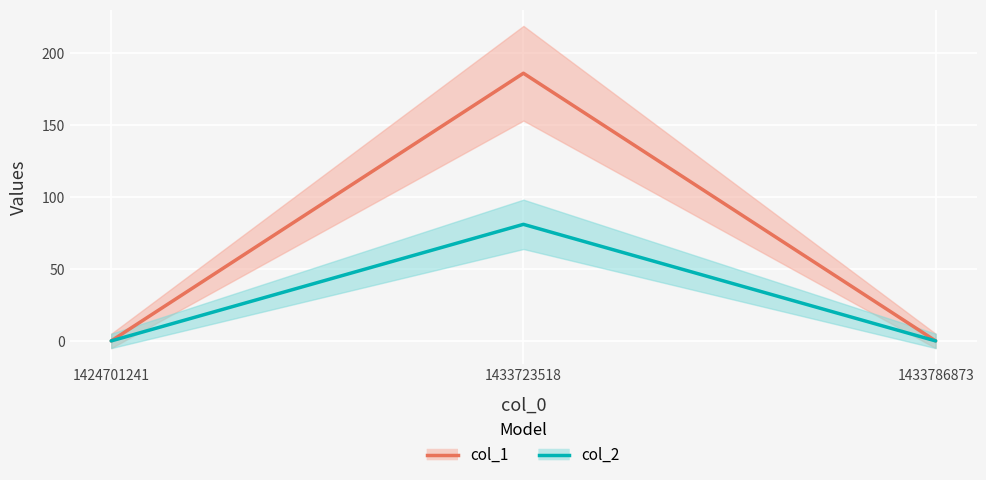

Which has a higher value, 1433786873 or 1433723518?

1433723518